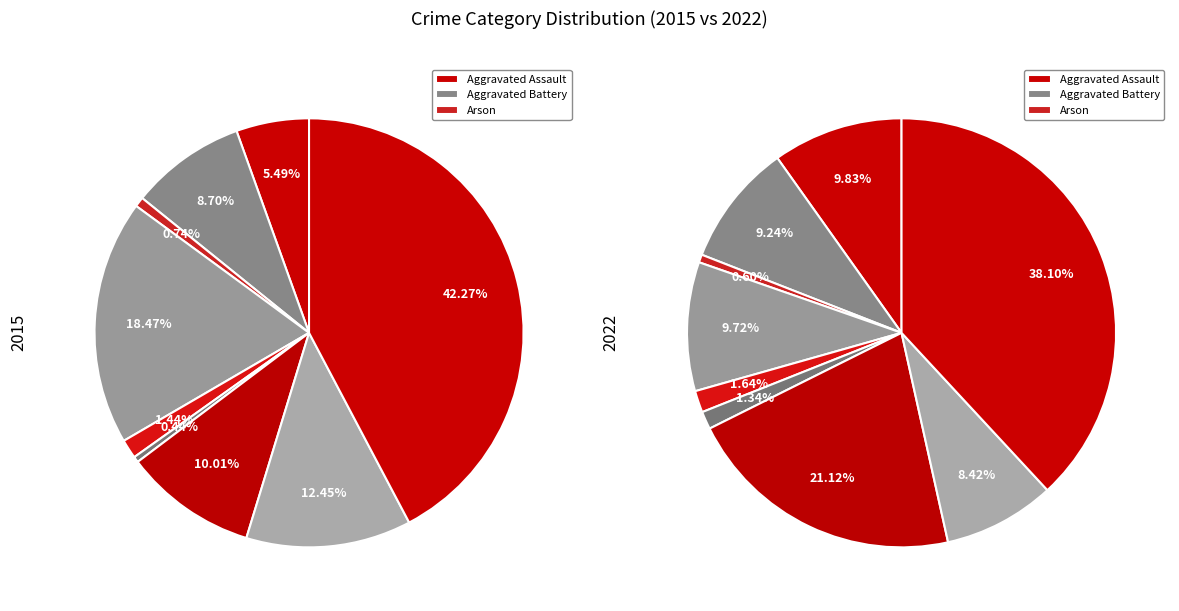

Which category has the biggest portion of the pie?

Theft